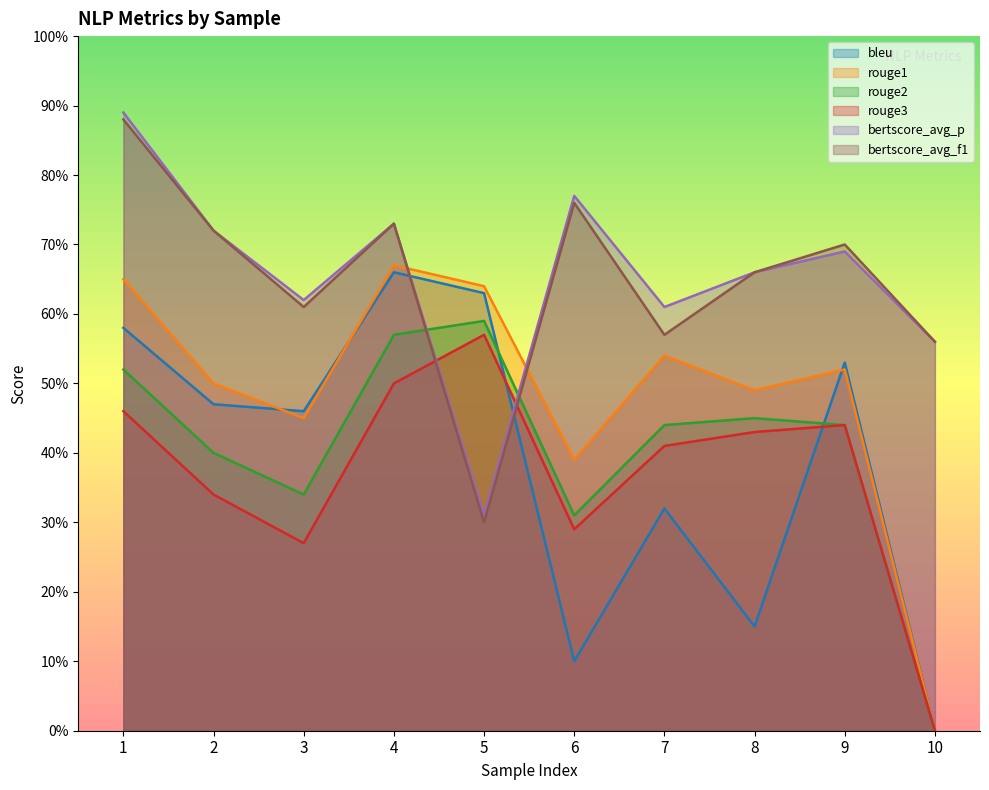

Does the chart display data point markers on the line(s)?

No